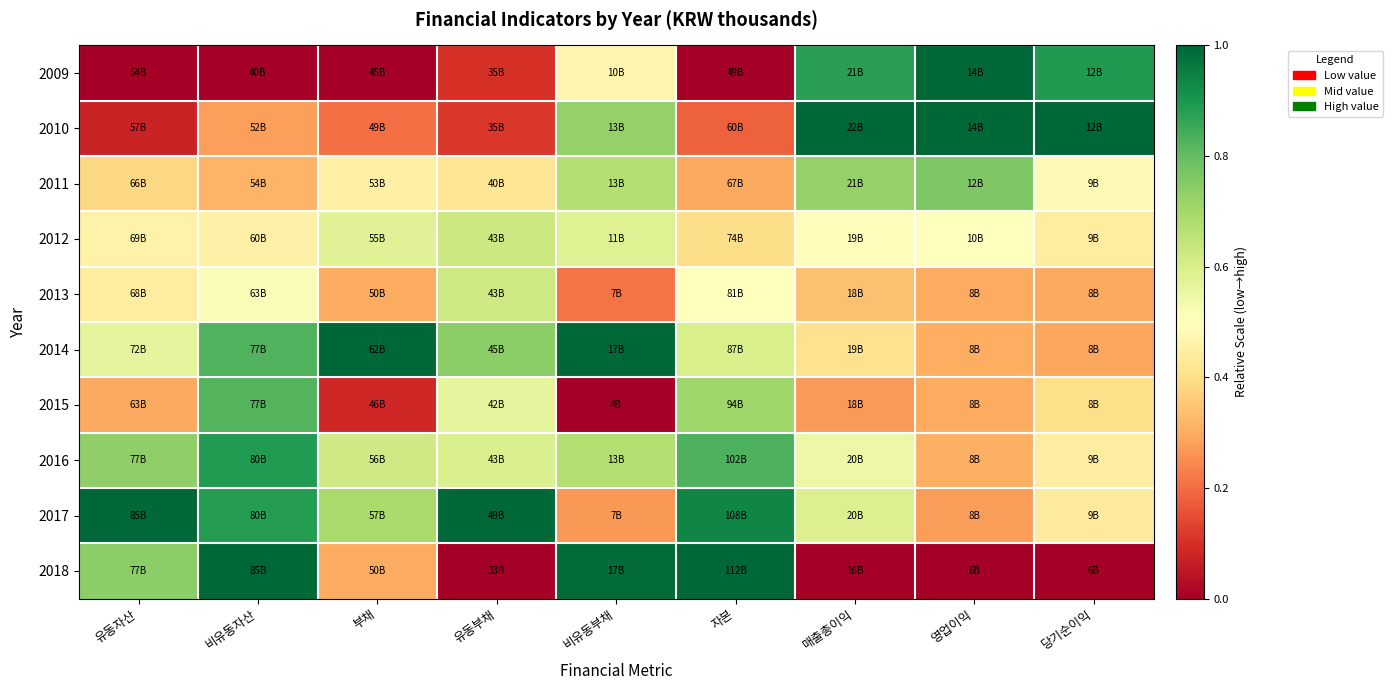

Which label corresponds to the largest value in the chart?

영업이익